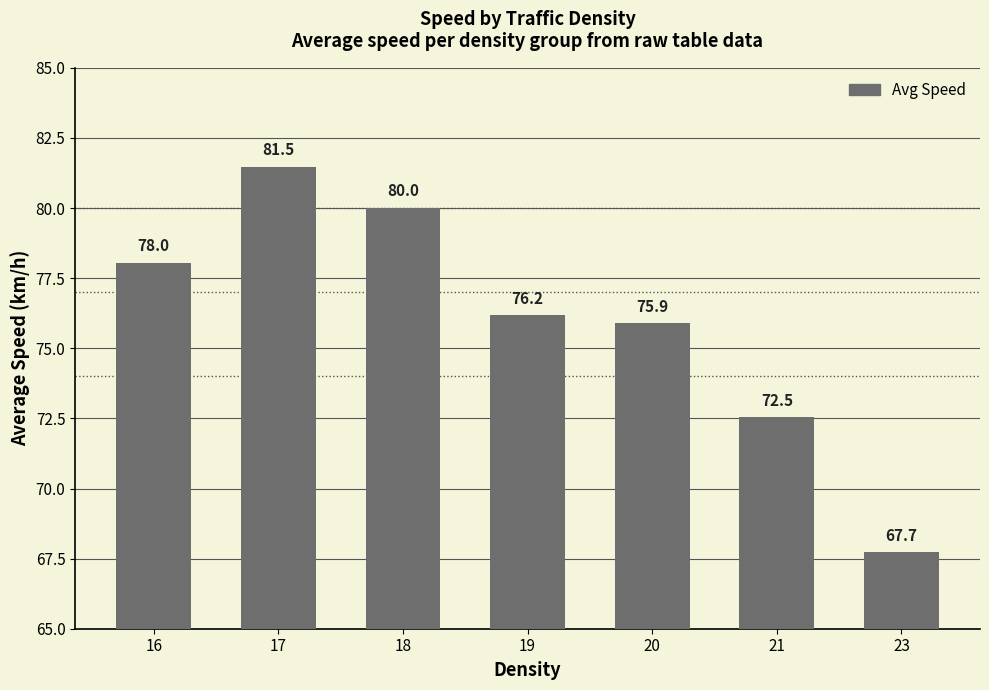

What is the change in value from 18 to 19?

-3.8